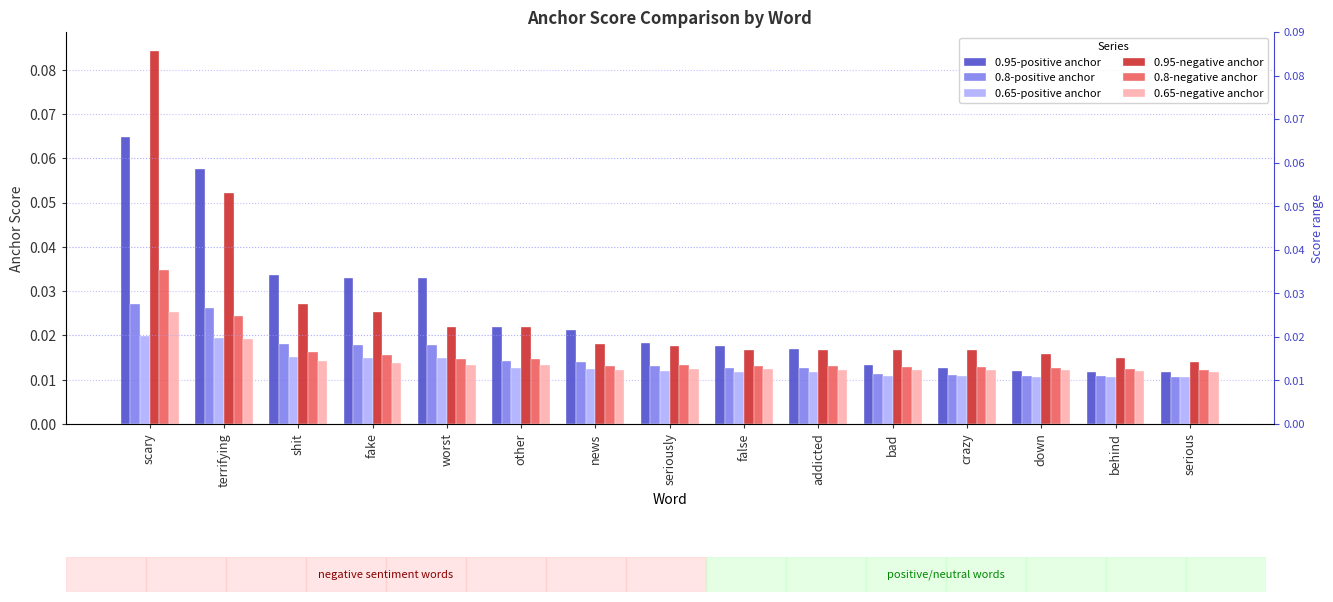

Reading left to right, extract all data points from this chart.

0.95-positive anchor: 0.1	0.1	0.0	0.0	0.0	0.0	0.0	0.0	0.0	0.0	0.0	0.0	0.0	0.0	0.0
0.8-positive anchor: 0.0	0.0	0.0	0.0	0.0	0.0	0.0	0.0	0.0	0.0	0.0	0.0	0.0	0.0	0.0
0.65-positive anchor: 0.0	0.0	0.0	0.0	0.0	0.0	0.0	0.0	0.0	0.0	0.0	0.0	0.0	0.0	0.0
0.95-negative anchor: 0.1	0.1	0.0	0.0	0.0	0.0	0.0	0.0	0.0	0.0	0.0	0.0	0.0	0.0	0.0
0.8-negative anchor: 0.0	0.0	0.0	0.0	0.0	0.0	0.0	0.0	0.0	0.0	0.0	0.0	0.0	0.0	0.0
0.65-negative anchor: 0.0	0.0	0.0	0.0	0.0	0.0	0.0	0.0	0.0	0.0	0.0	0.0	0.0	0.0	0.0